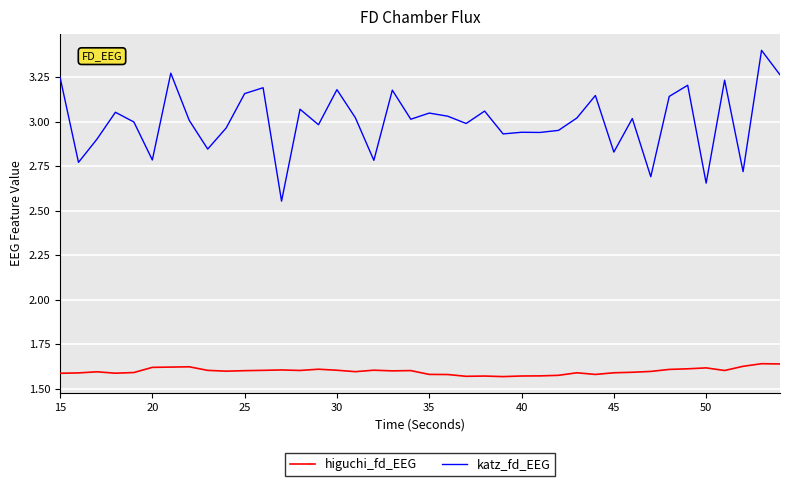

Which series has the widest spread of values?

katz_fd_EEG